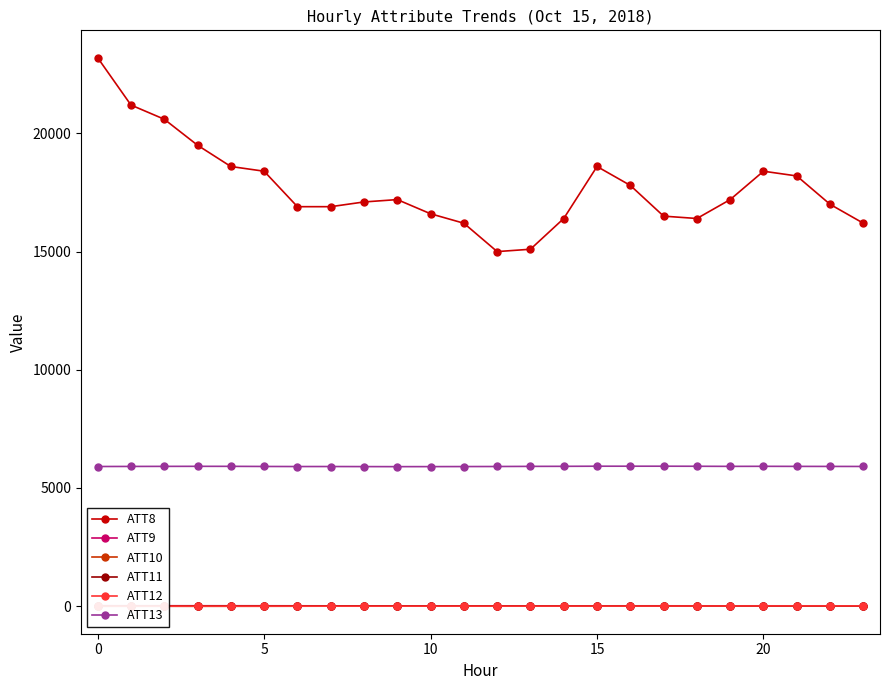

List the series in order of their peak value, lowest first.

ATT10, ATT12, ATT11, ATT9, ATT13, ATT8